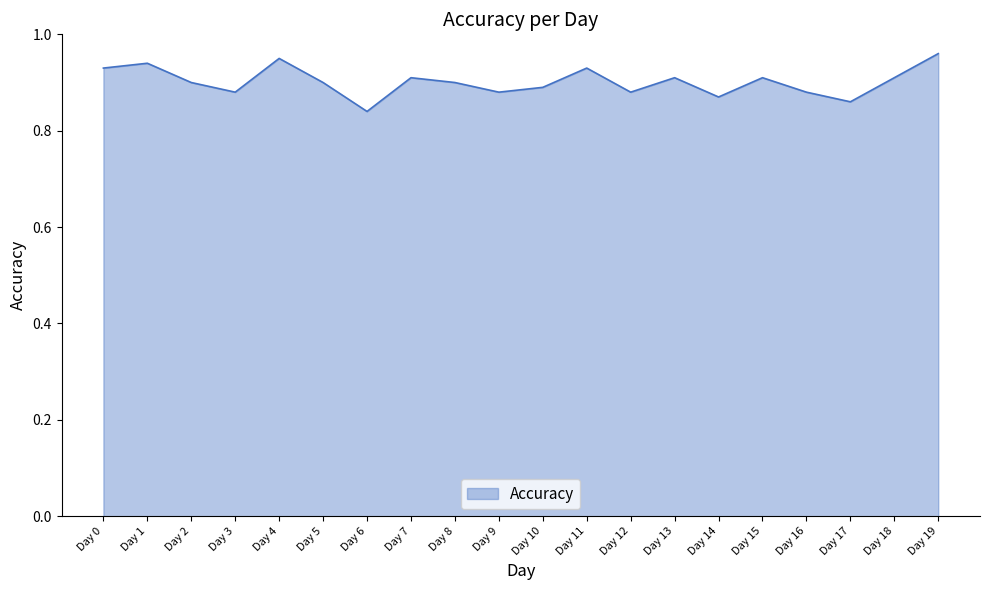

Does the chart display data point markers on the line(s)?

No